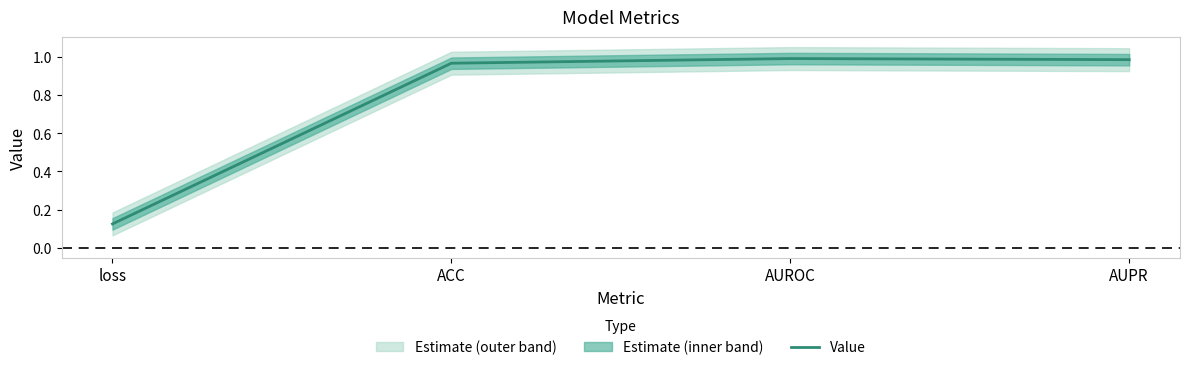

What is the label of the 1st point from the right?

AUPR